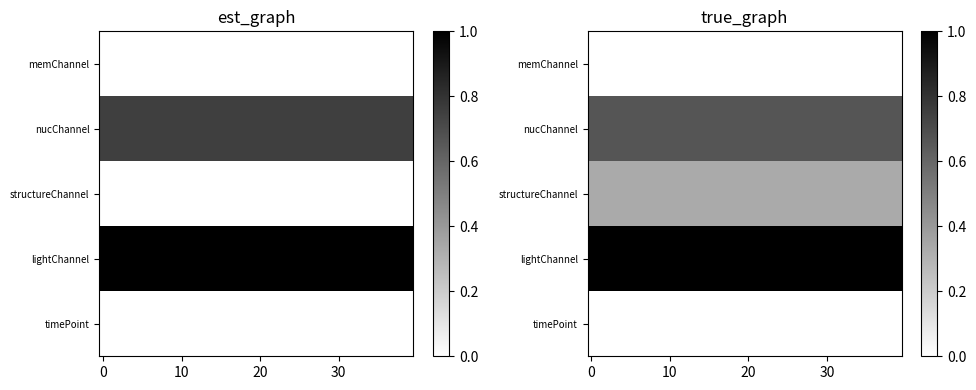

What is the sum of all nucChannel values?

26.7